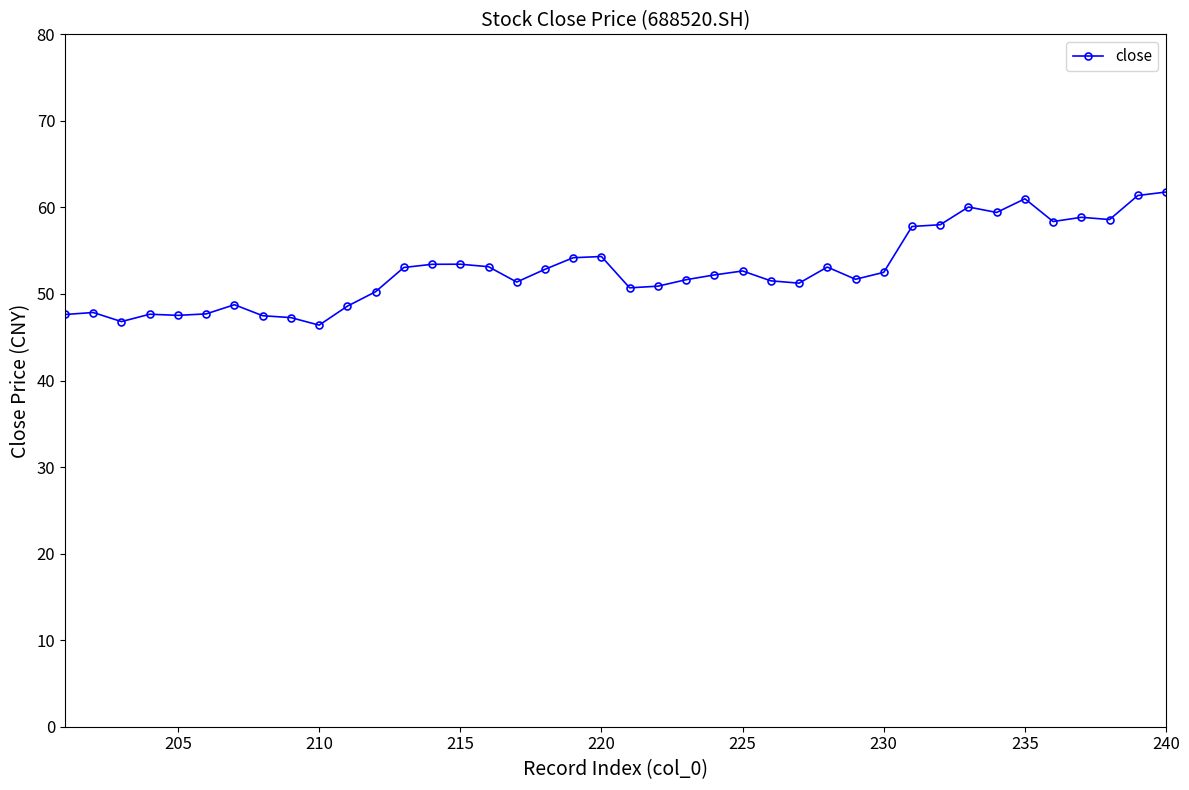

True or false: the data shows 61.8 at 240.

True